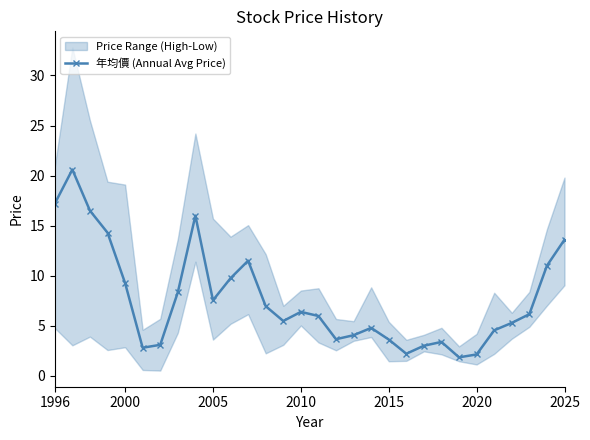

How many interior local valleys does the 年均價 (Annual Avg Price) series have?

6